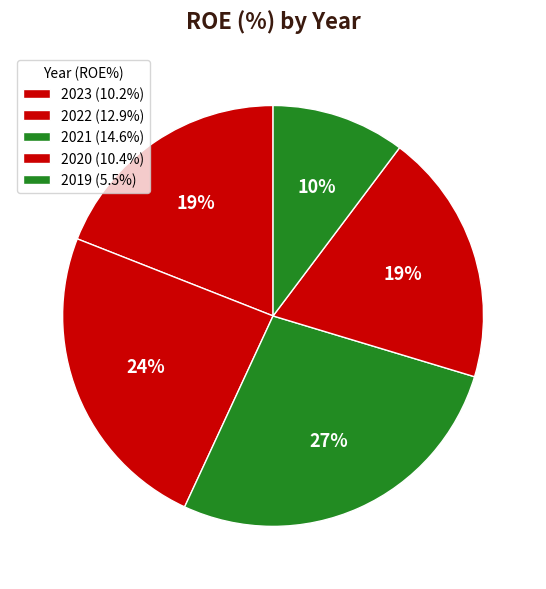

To the nearest percent, what is the combined percentage of 2019 and 2020?

30%